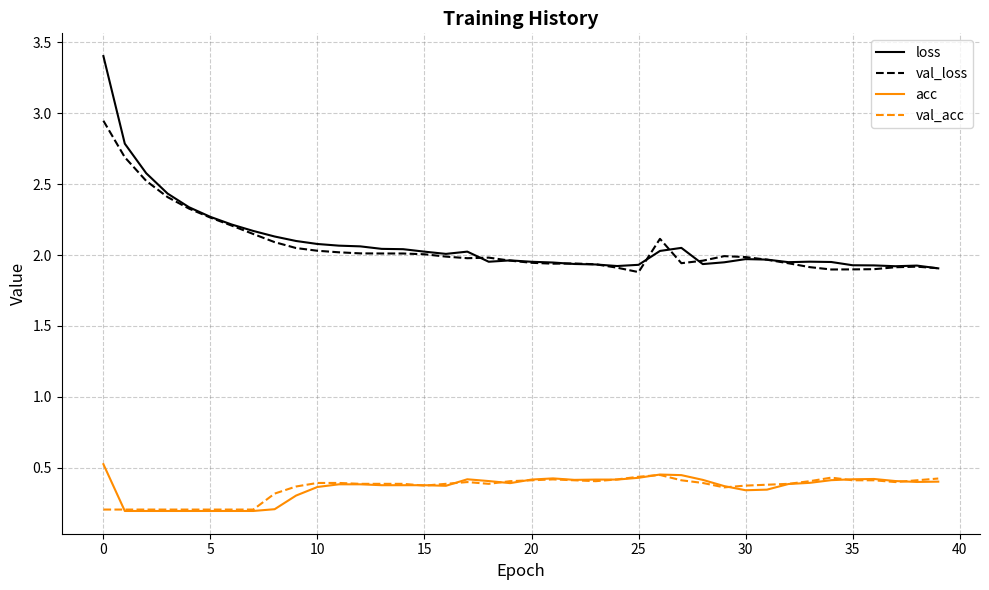

What is the sum of all val_acc values?

14.4